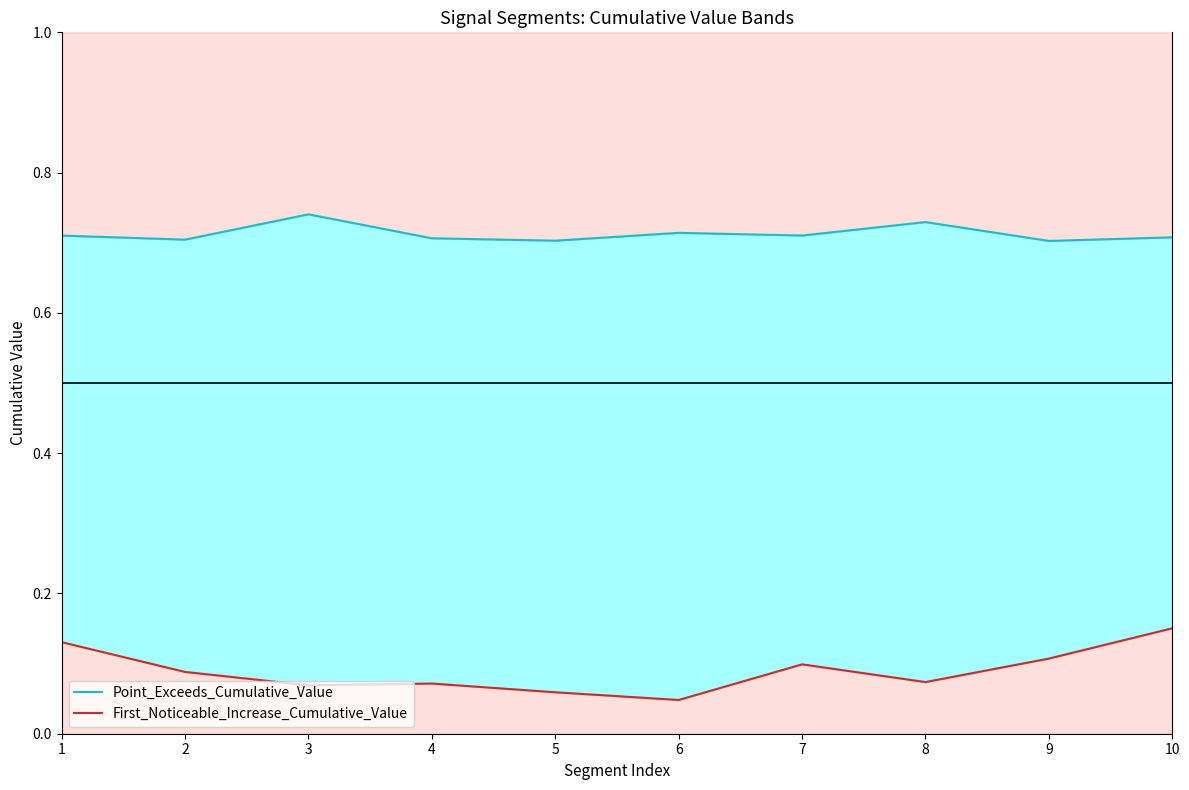

In First_Noticeable_Increase_Cumulative_Value, how many points are lower than both neighbors (excluding endpoints)?

3